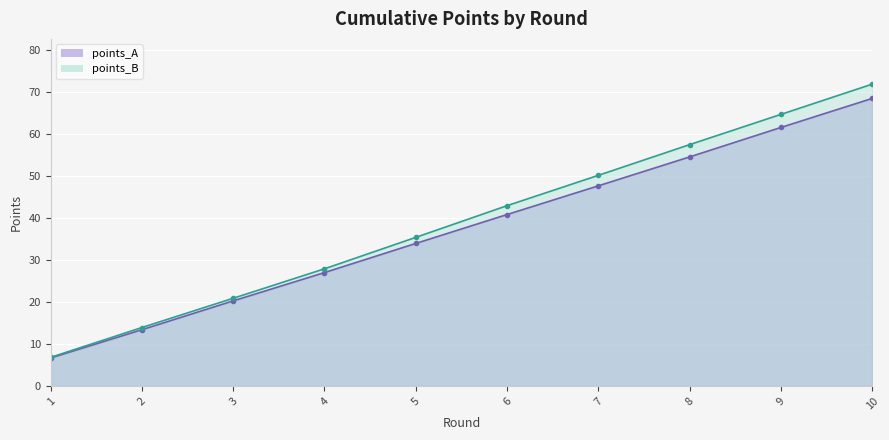

List the series in order of their peak value, lowest first.

points_A, points_B